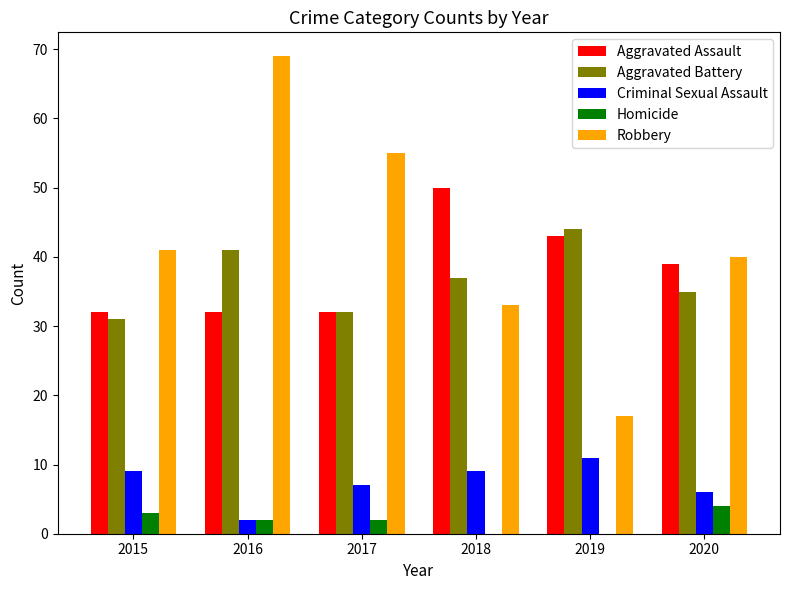

How many series are shown in this chart?

5